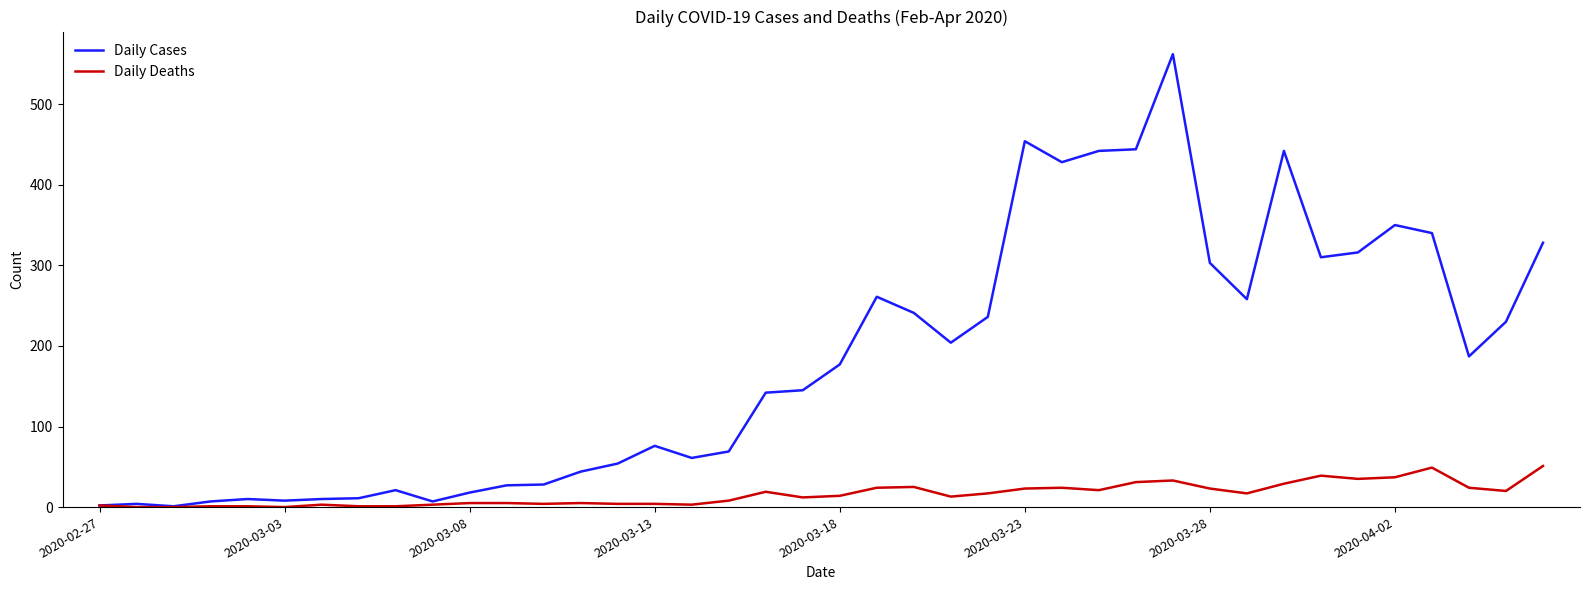

Rank the series by their maximum value, from lowest to highest.

Daily Deaths, Daily Cases